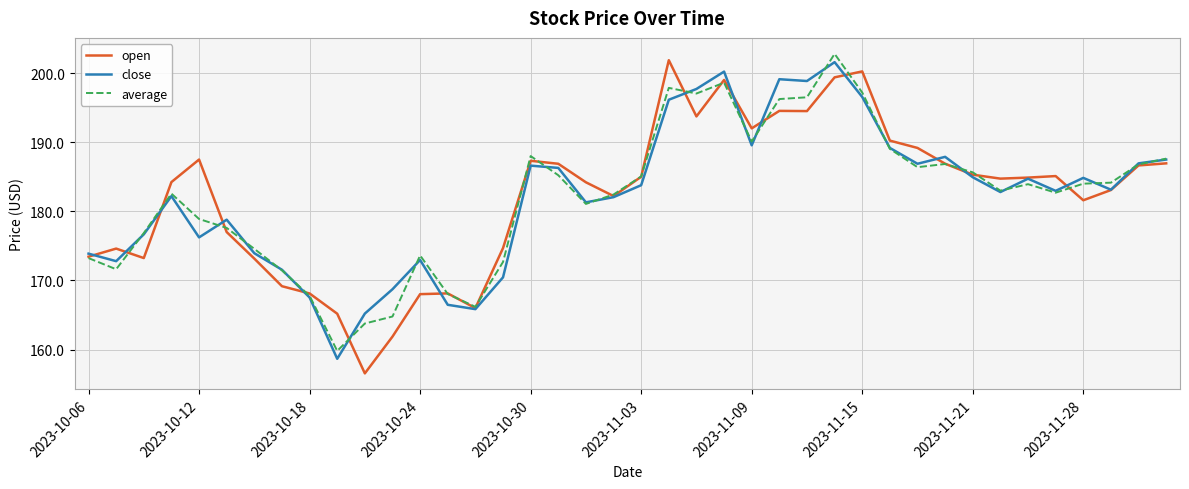

What is the maximum value for close?

201.6